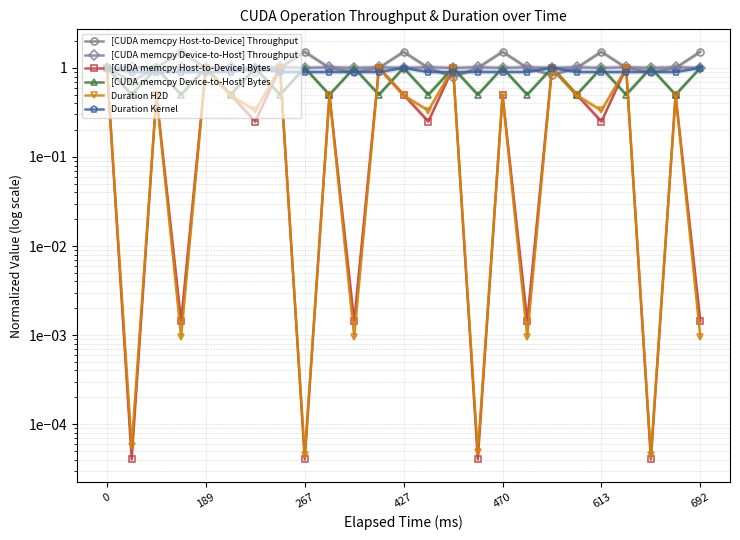

The value of [CUDA memcpy Device-to-Host] Bytes at 21 is 0.5. True or false?

True